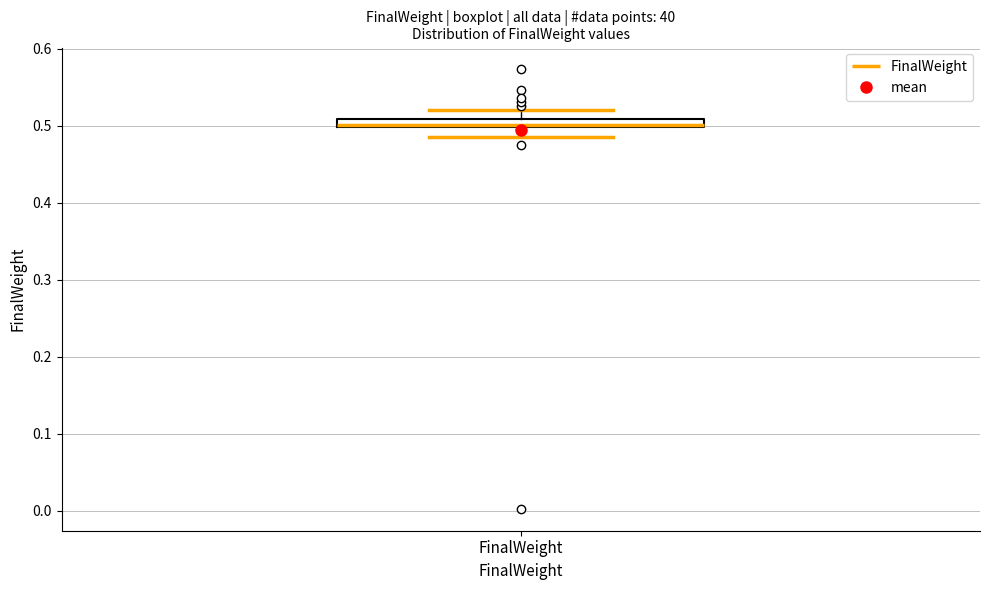

Where does the lower whisker of the box for FinalWeight end on the y-axis? The values are not printed on the chart, so give them approximately, as read against the axis.

0.49